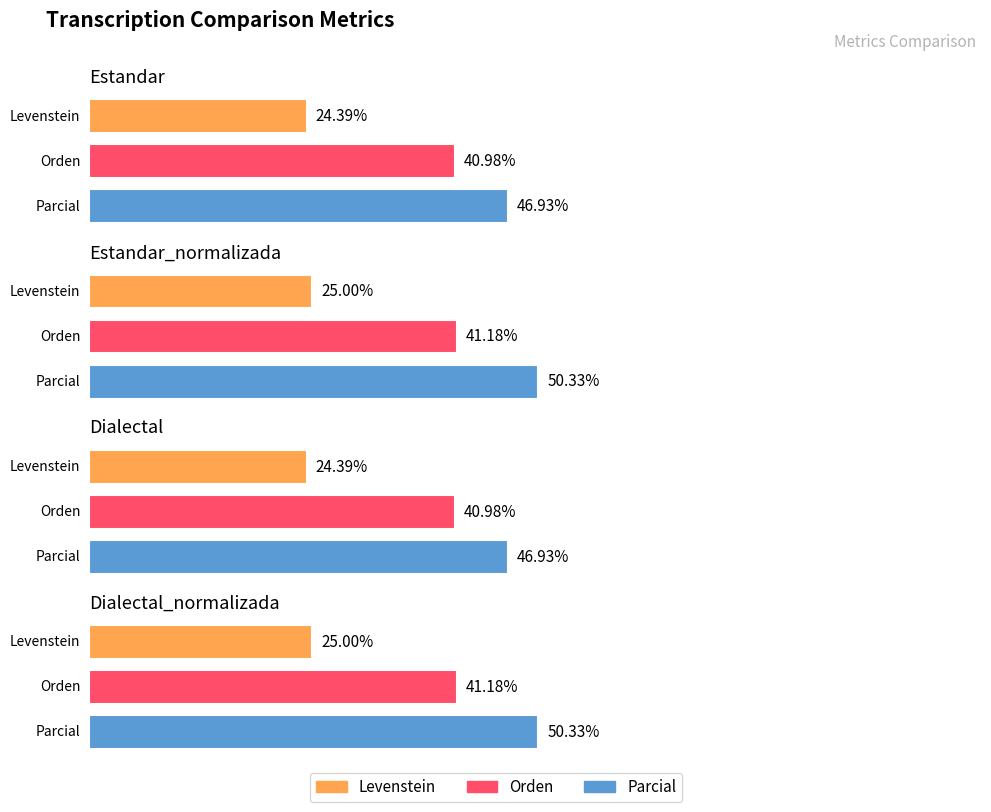

What is the value of the Orden bar at the 3rd from the left?

41.0